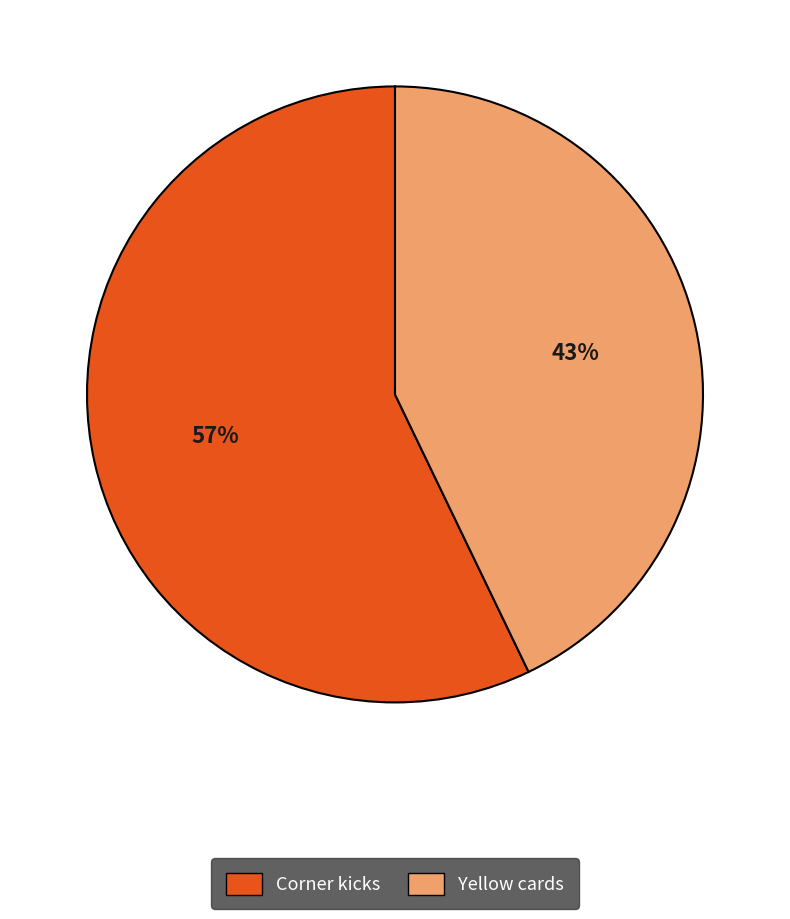

True or false: Corner kicks accounts for 57% of the total.

True